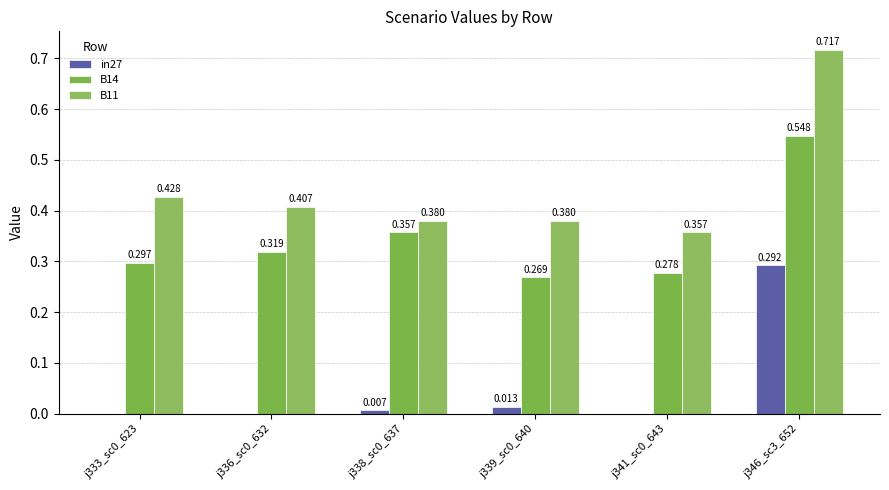

How many B11 values are between 0 and 1?

6